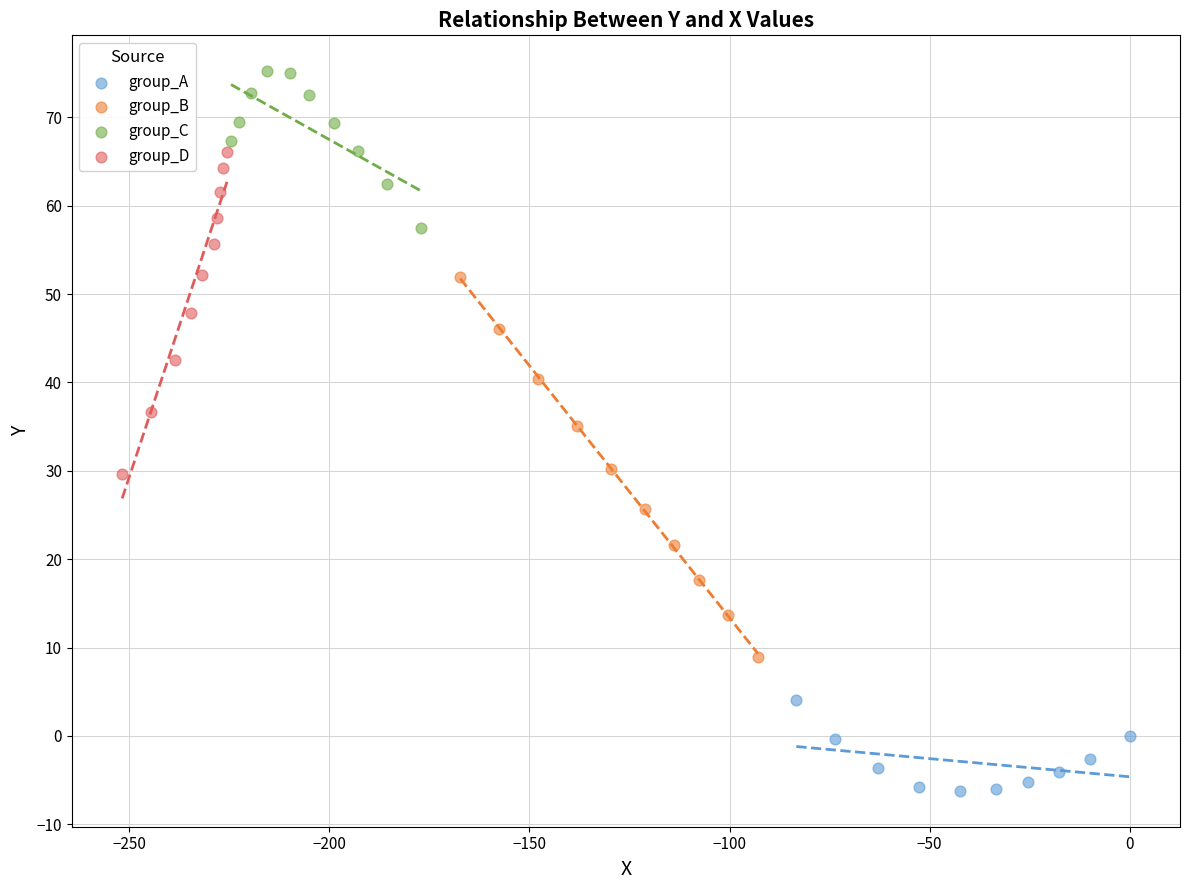

Which series contains the highest Y value?

group_C